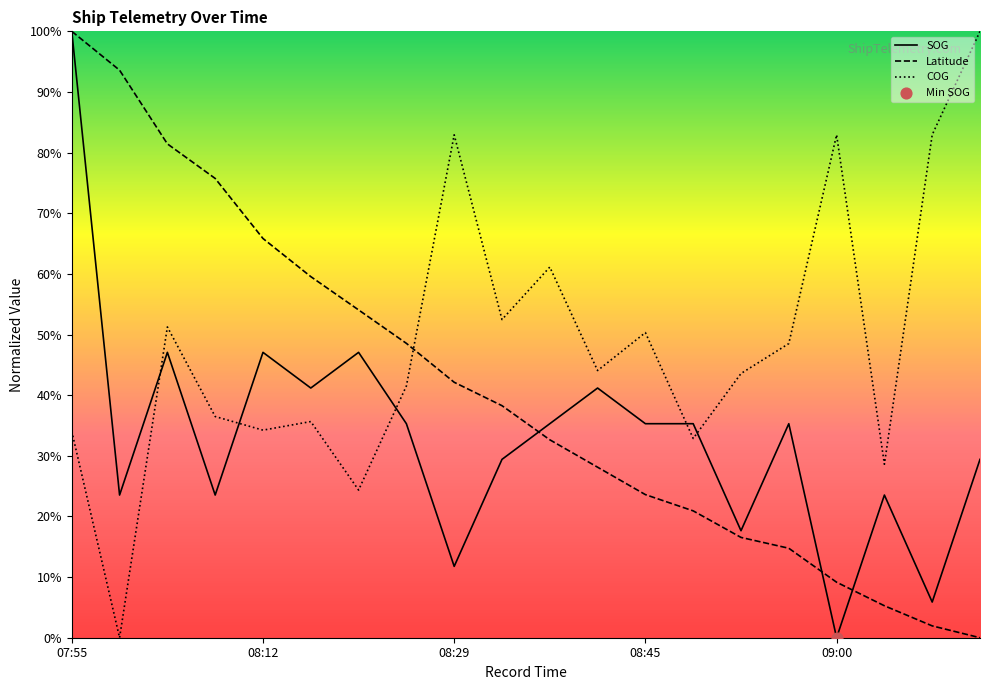

What are all the series names shown in the legend?

SOG, Latitude, COG